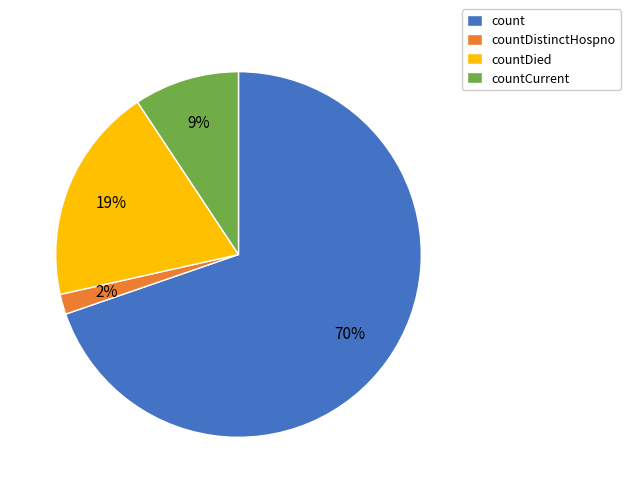

Is countCurrent the majority of the pie?

No